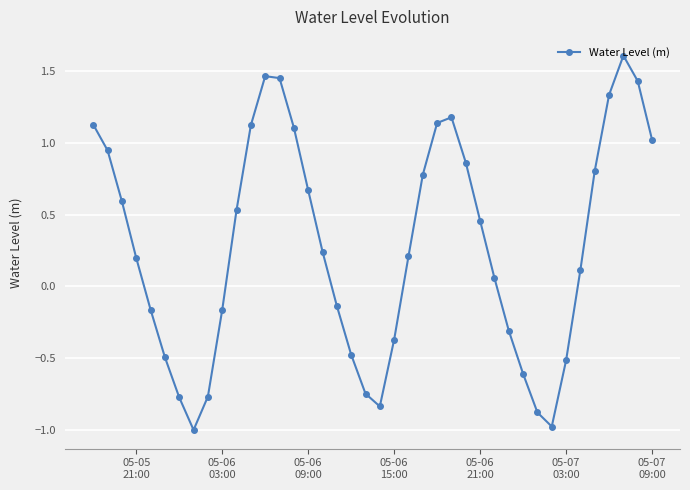

What is the average value?

0.3